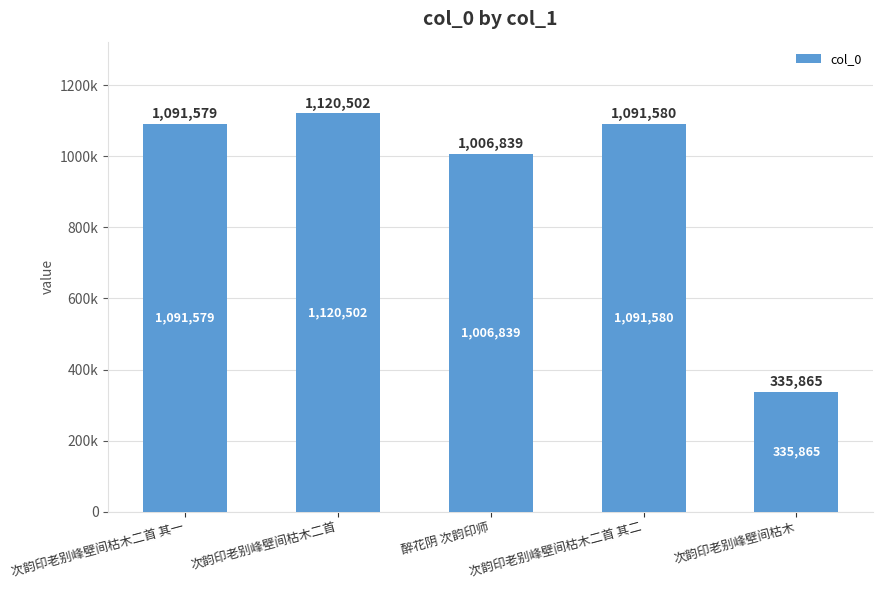

What is the change in value from 醉花阴 次韵印师 to 次韵印老别峰壁间枯木二首 其二?

+84741